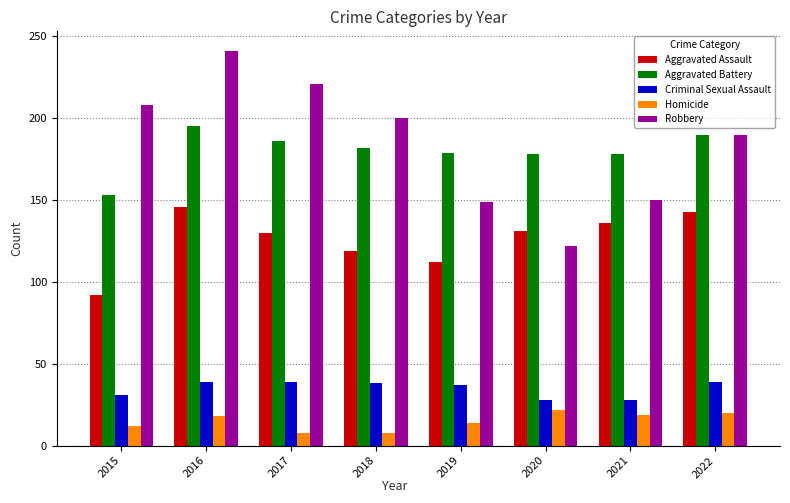

Between 2017 and 2020, which series saw the biggest shift?

Robbery